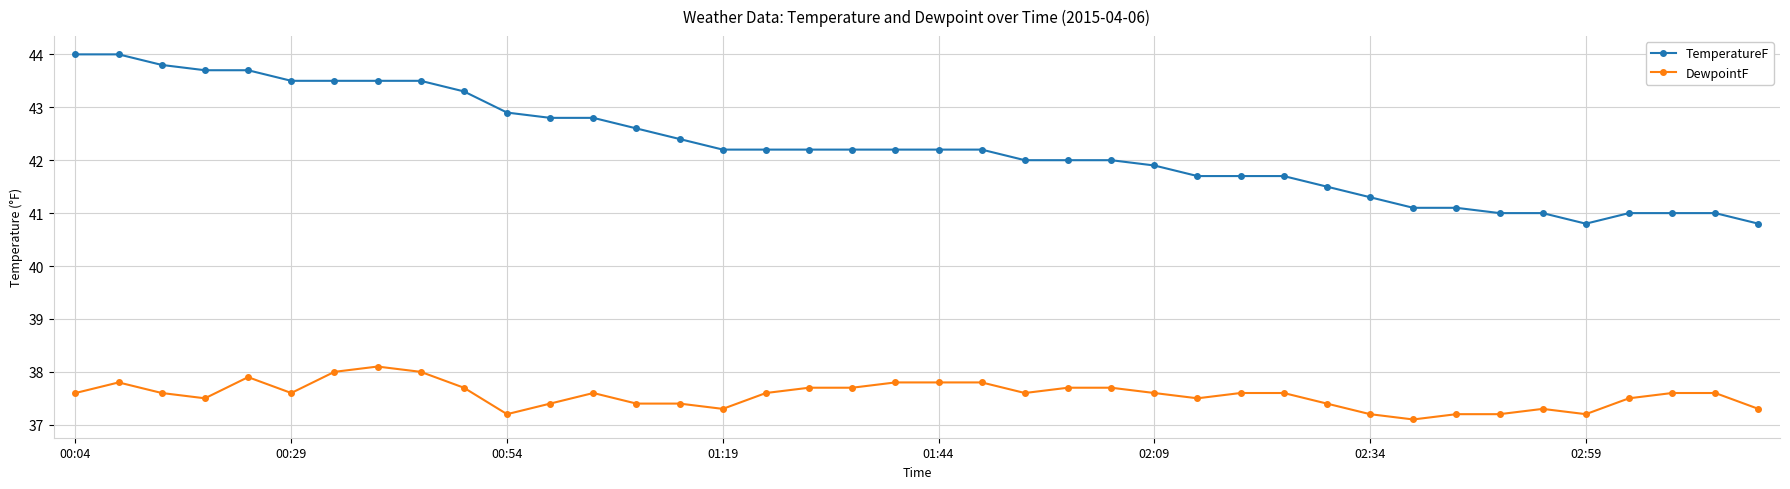

What is the average value of the DewpointF series?

37.6